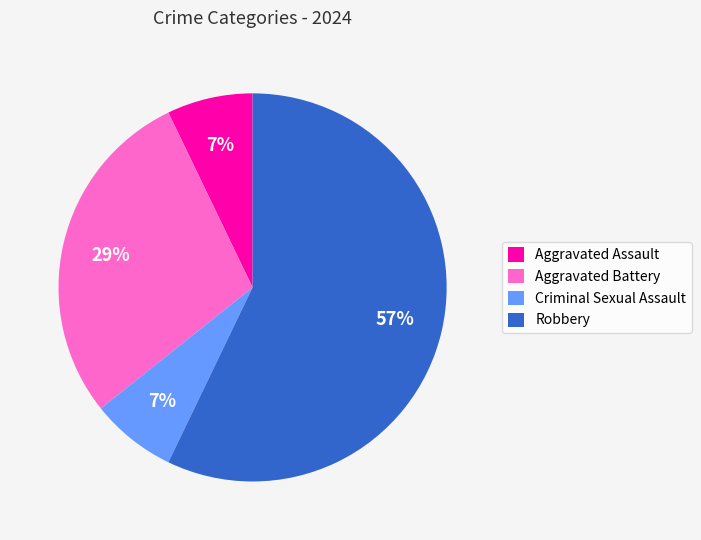

How many segments does this pie chart have?

4